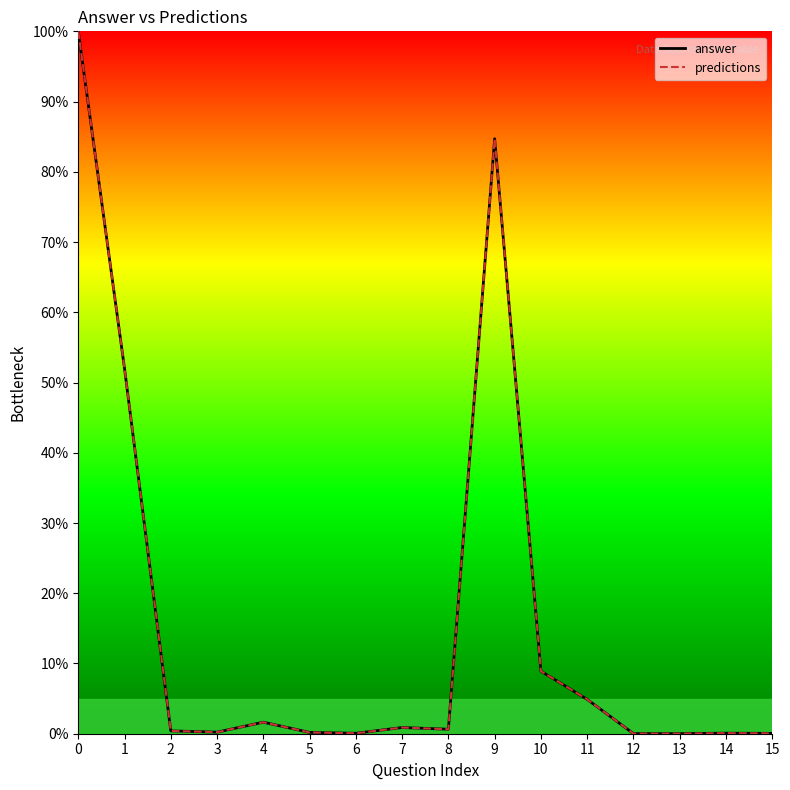

The value of predictions at 2 is 0.6. True or false?

False